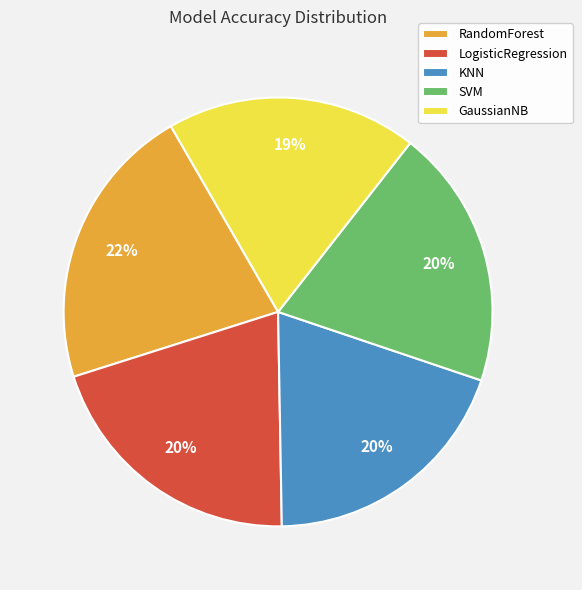

Combined, do SVM and KNN account for over 50%?

No